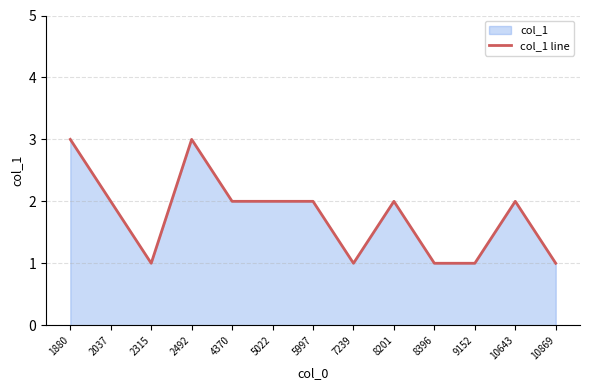

Is it true that the value at 8201 is 3?

False